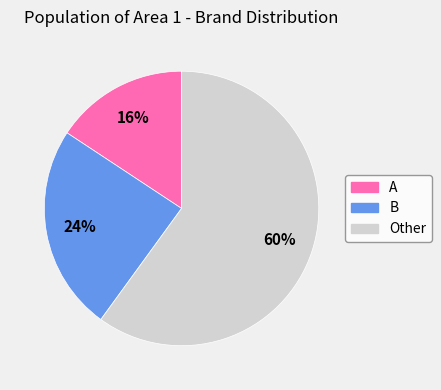

True or false: Other accounts for 47% of the total.

False